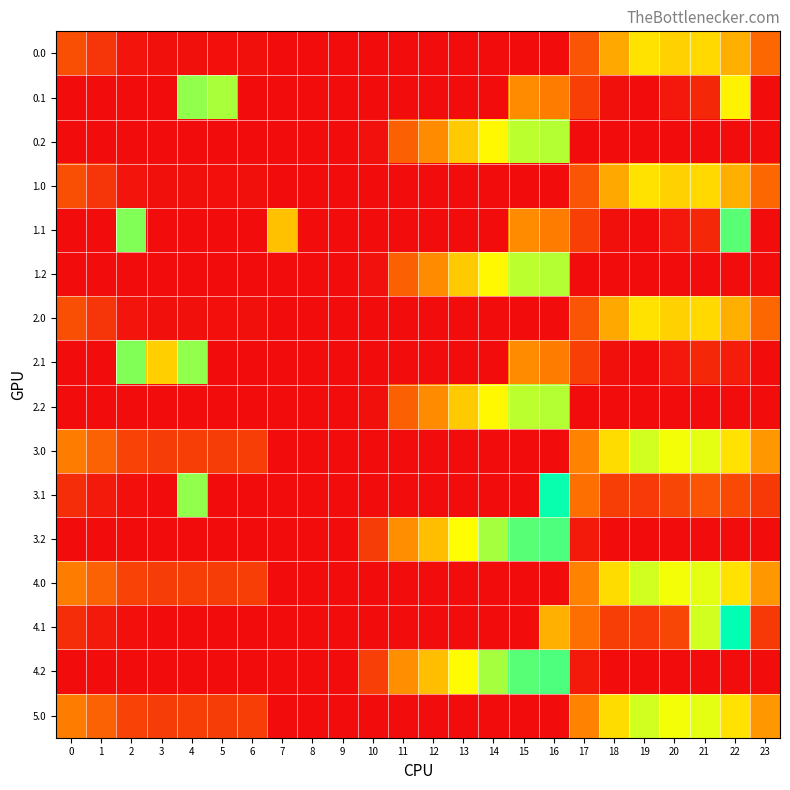

At which category is the sum across all series the highest?

16